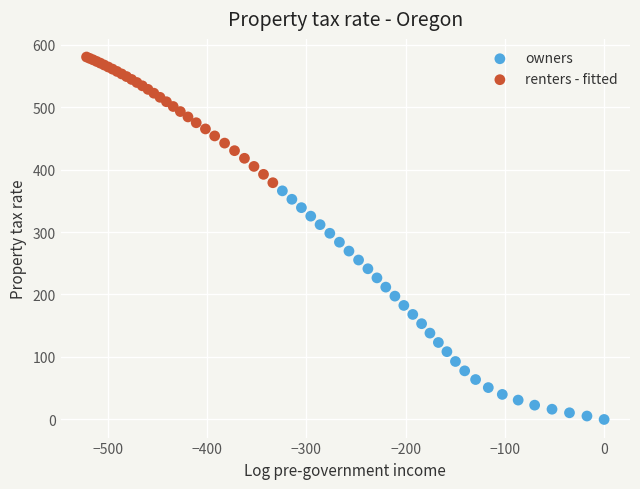

Which series contains the highest Y value?

renters - fitted